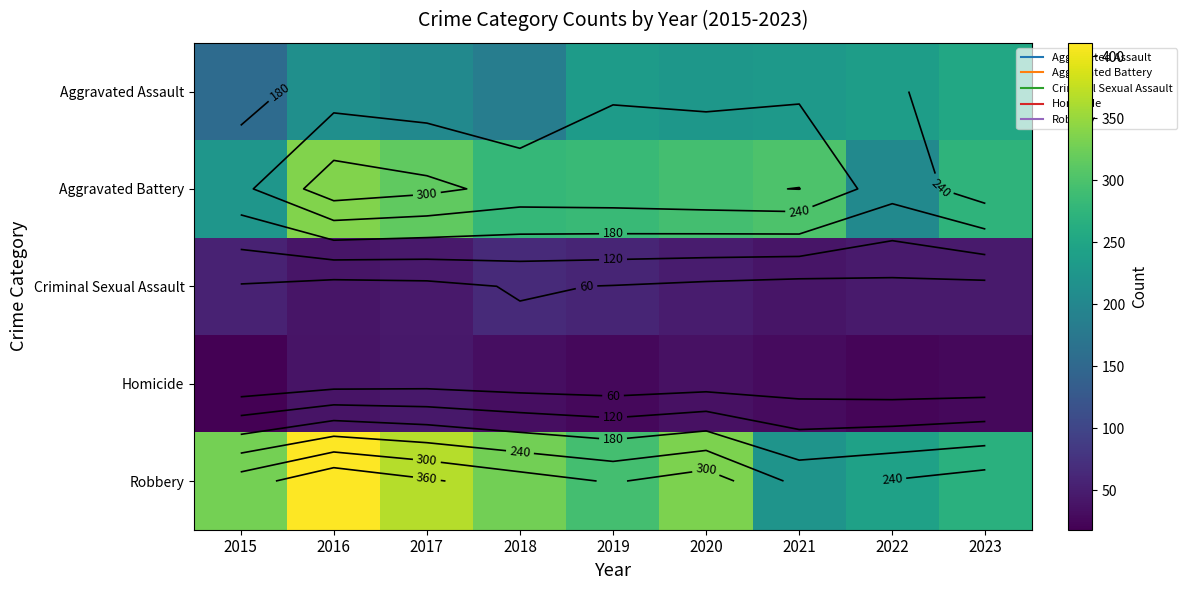

Between 2020 and 2021, which is larger?

2021